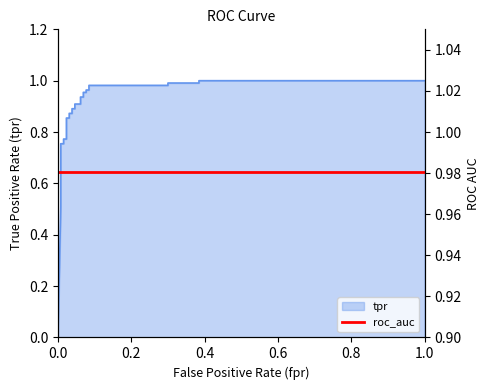

Reading left to right, list all the values displayed in this chart.

0=0.0	0.007692307692307693=0.5	0.007692307692307693=0.6	0.007692307692307693=0.6	0.007692307692307693=0.6	0.007692307692307693=0.7	0.007692307692307693=0.7	0.007692307692307693=0.8	0.01538461538461539=0.8	0.01538461538461539=0.8	0.02307692307692308=0.8	0.02307692307692308=0.9	0.03076923076923077=0.9	0.03076923076923077=0.9	0.03846153846153846=0.9	0.03846153846153846=0.9	0.04615384615384616=0.9	0.04615384615384616=0.9	0.06153846153846154=0.9	0.06153846153846154=0.9	0.06923076923076923=0.9	0.06923076923076923=1.0	0.07692307692307693=1.0	0.07692307692307693=1.0	0.08461538461538462=1.0	0.08461538461538462=1.0	0.3=1.0	0.3=1.0	0.3846153846153846=1.0	0.3846153846153846=1.0	1=1.0